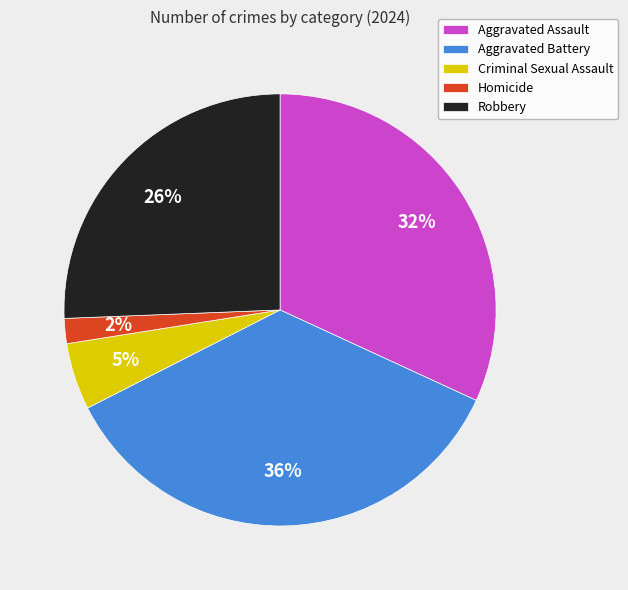

To the nearest percent, what is the difference between the Aggravated Assault and Aggravated Battery slice percentages?

4%